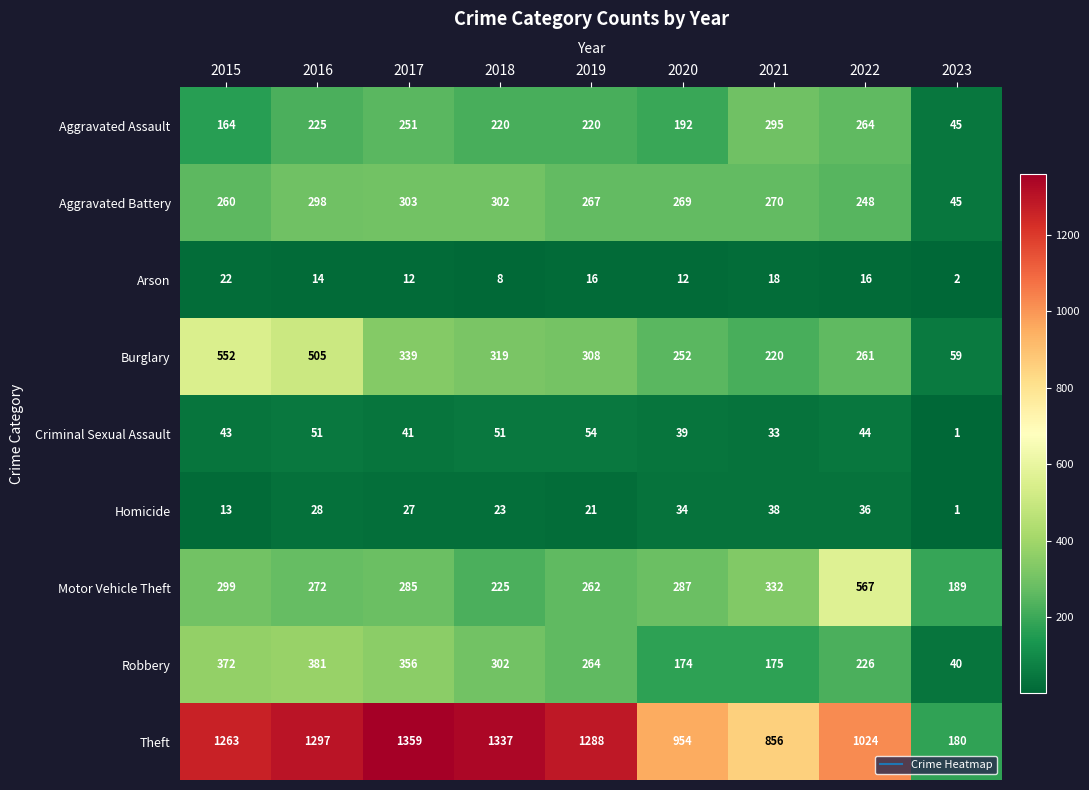

Which series changed the most between 2016 and 2022?

Motor Vehicle Theft